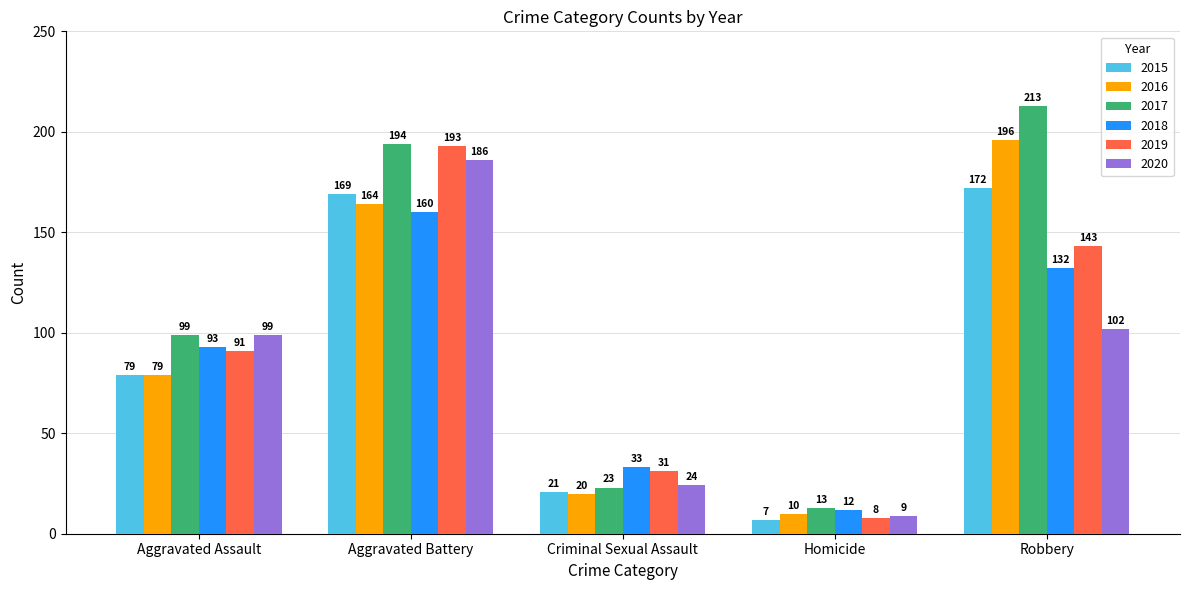

The 2017 series shows 21 at Homicide. True or false?

False